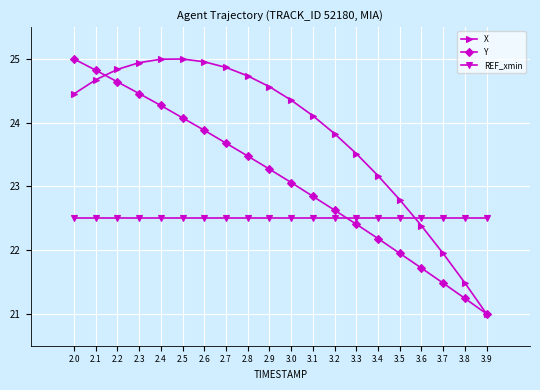

Rank the categories by Y value from highest to lowest.

2.0, 2.1, 2.2, 2.3, 2.4, 2.5, 2.6, 2.7, 2.8, 2.9, 3.0, 3.1, 3.2, 3.3, 3.4, 3.5, 3.6, 3.7, 3.8, 3.9